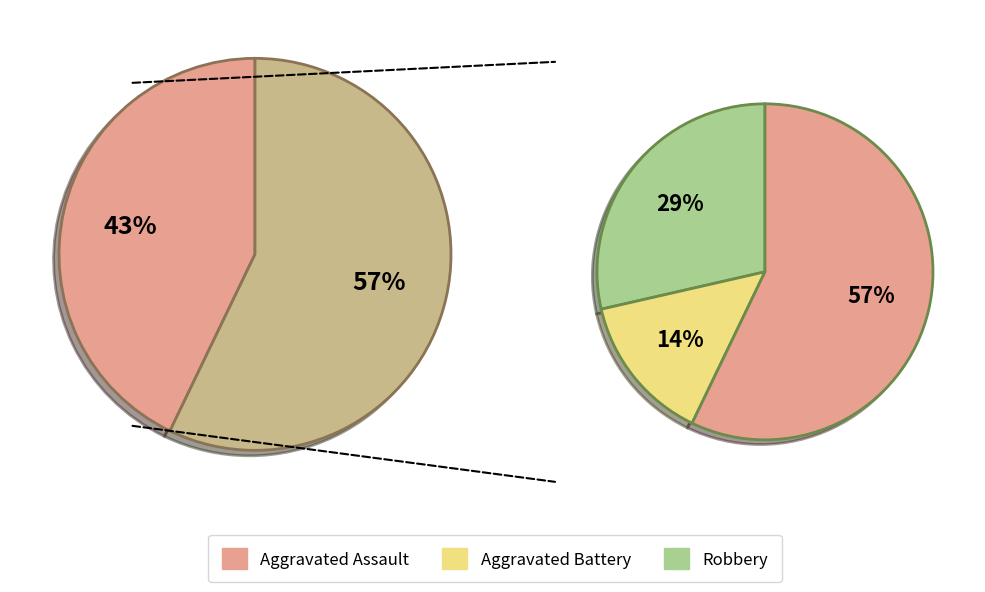

Count the number of slices in the pie.

3